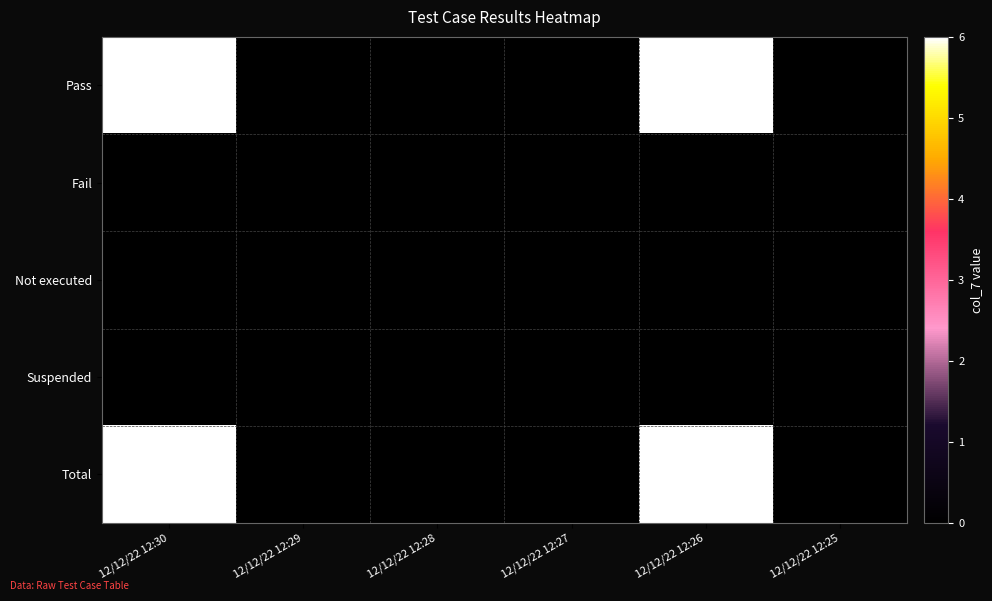

At 12/12/22 12:27, list the series in order from largest to smallest.

Pass, Fail, Not executed, Suspended, Total